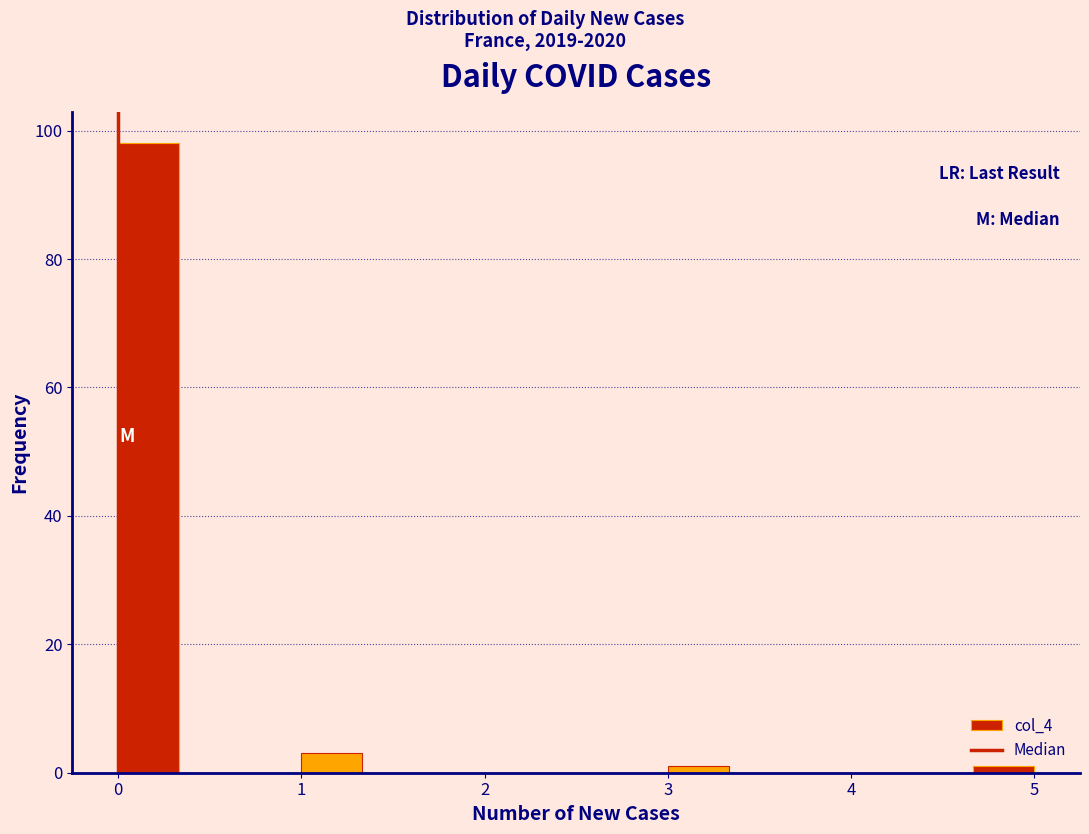

Around what value on the x-axis is the tallest bar? Give the approximate position of its centre, as read against the axis.

0.2